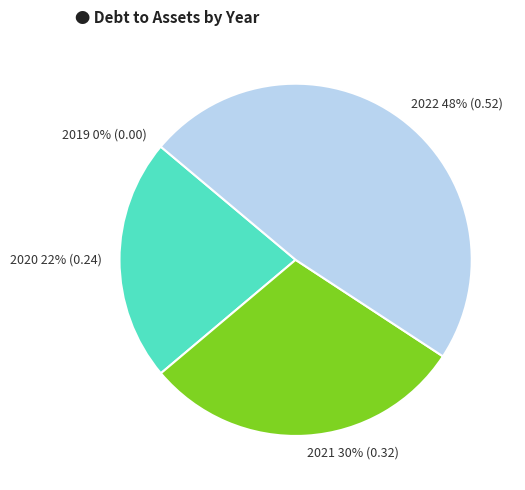

To the nearest percent, what is the combined percentage of 2020 and 2019?

22%